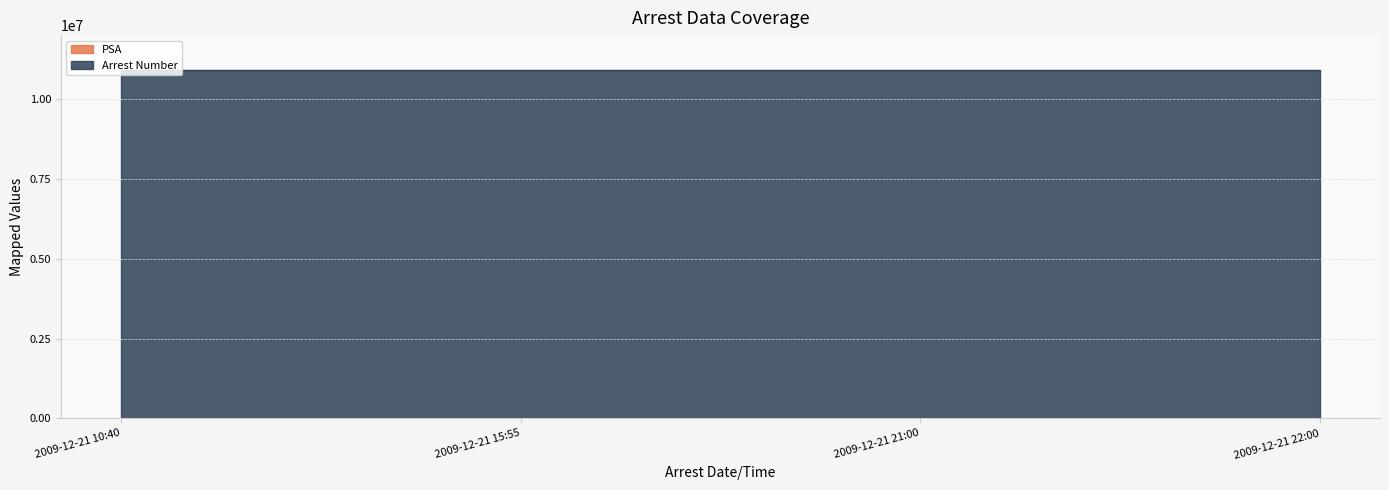

At which category does the chart reach its minimum across all series?

2009-12-21 10:40